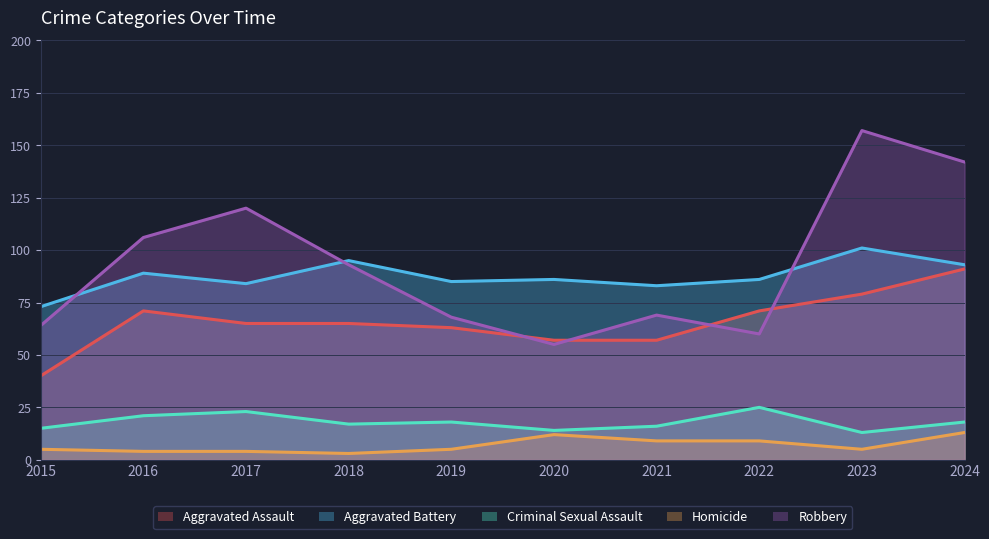

True or false: Homicide has a value of 5 at 2019.

True